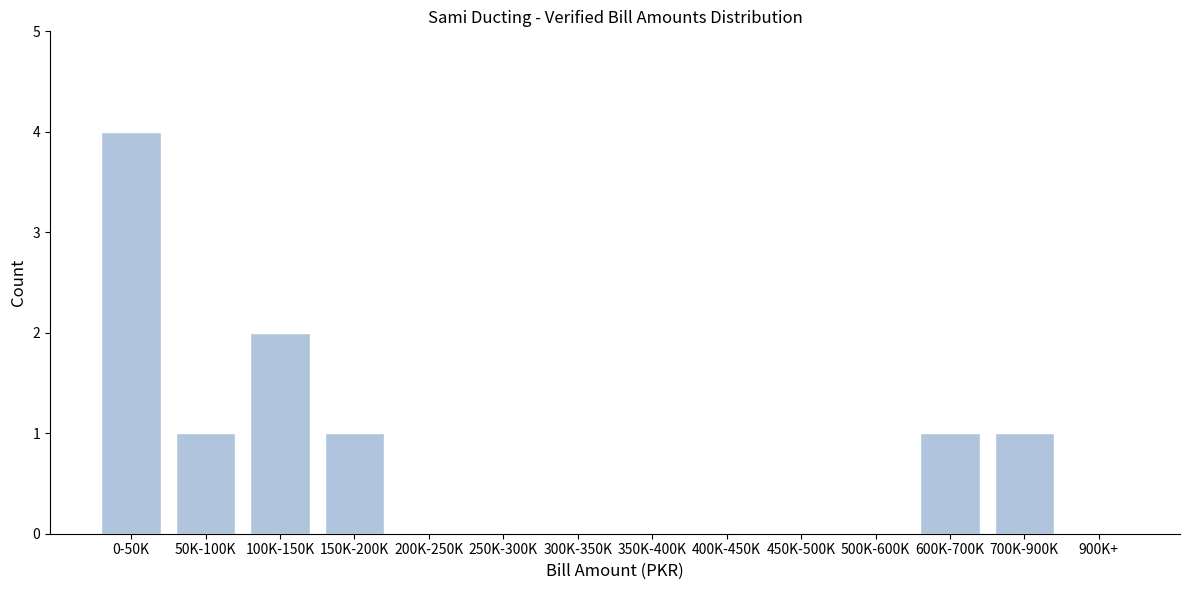

Reading right to left, extract all data points from this chart.

900K+=0	700K-900K=1	600K-700K=1	500K-600K=0	450K-500K=0	400K-450K=0	350K-400K=0	300K-350K=0	250K-300K=0	200K-250K=0	150K-200K=1	100K-150K=2	50K-100K=1	0-50K=4